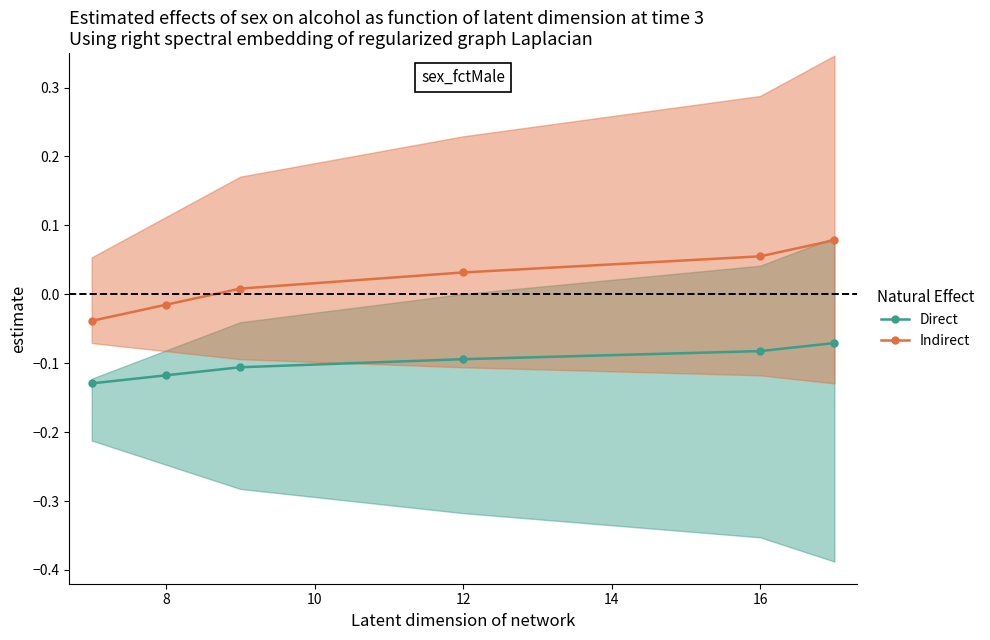

How many series are shown in this chart?

2